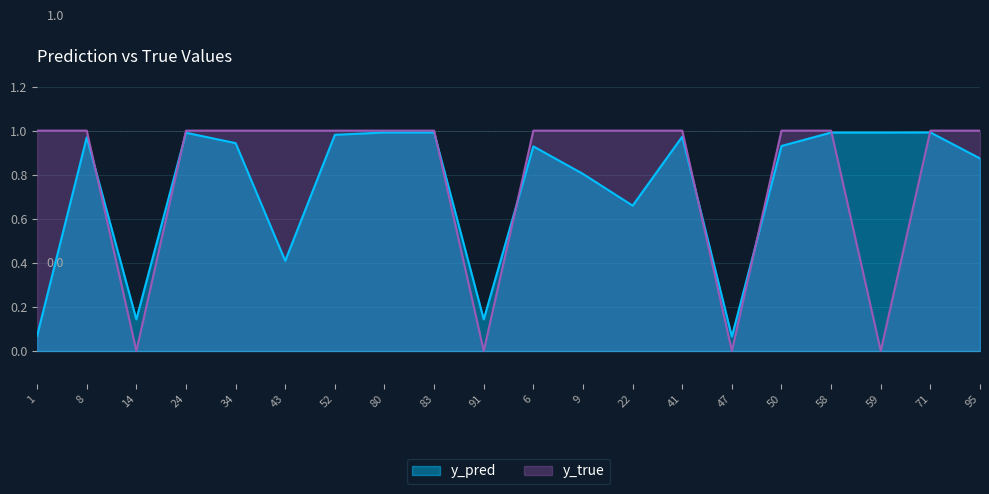

What are all the series names shown in the legend?

y_pred, y_true